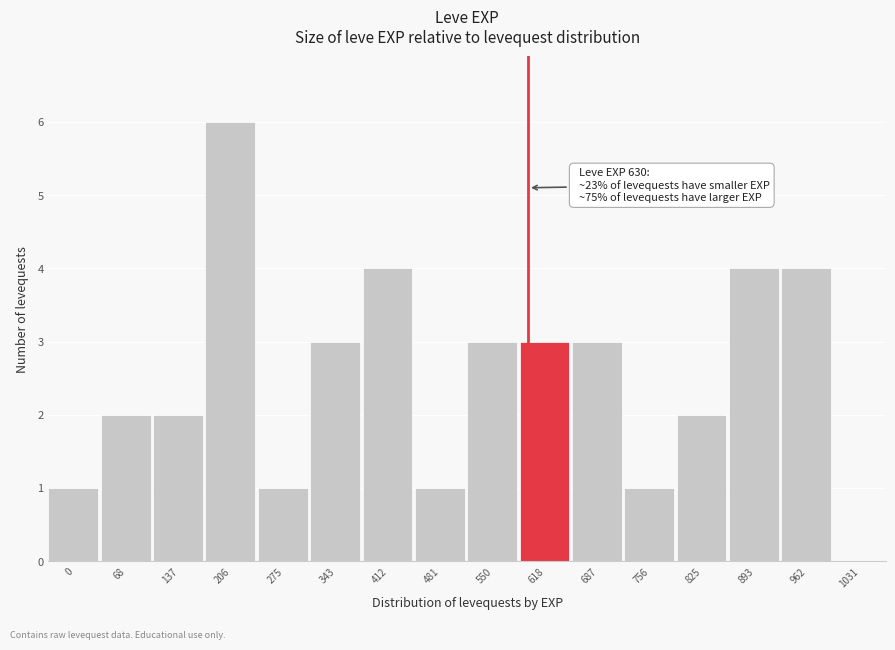

Reading right to left, what are all the values shown in this chart?

1031=0	962=4	893=4	825=2	756=1	687=3	618=3	550=3	481=1	412=4	343=3	275=1	206=6	137=2	68=2	0=1